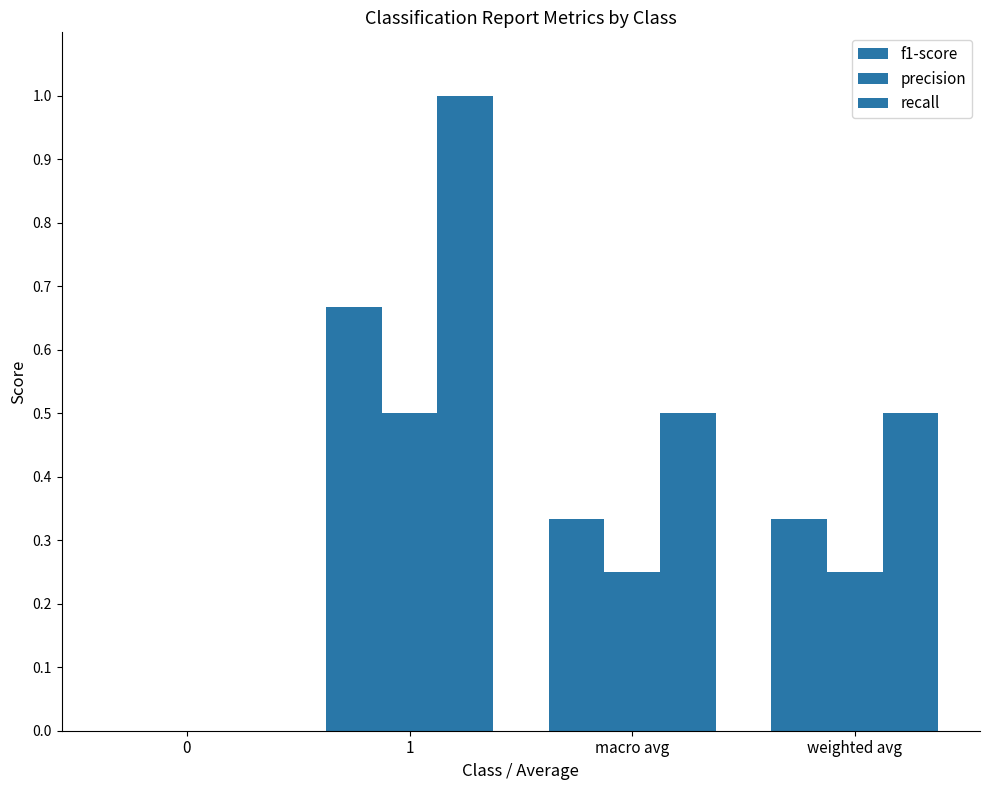

Reading left to right, what are all the values shown in this chart?

f1-score: 0=0.0	1=0.7	macro avg=0.3	weighted avg=0.3
precision: 0=0.0	1=0.5	macro avg=0.2	weighted avg=0.2
recall: 0=0.0	1=1.0	macro avg=0.5	weighted avg=0.5